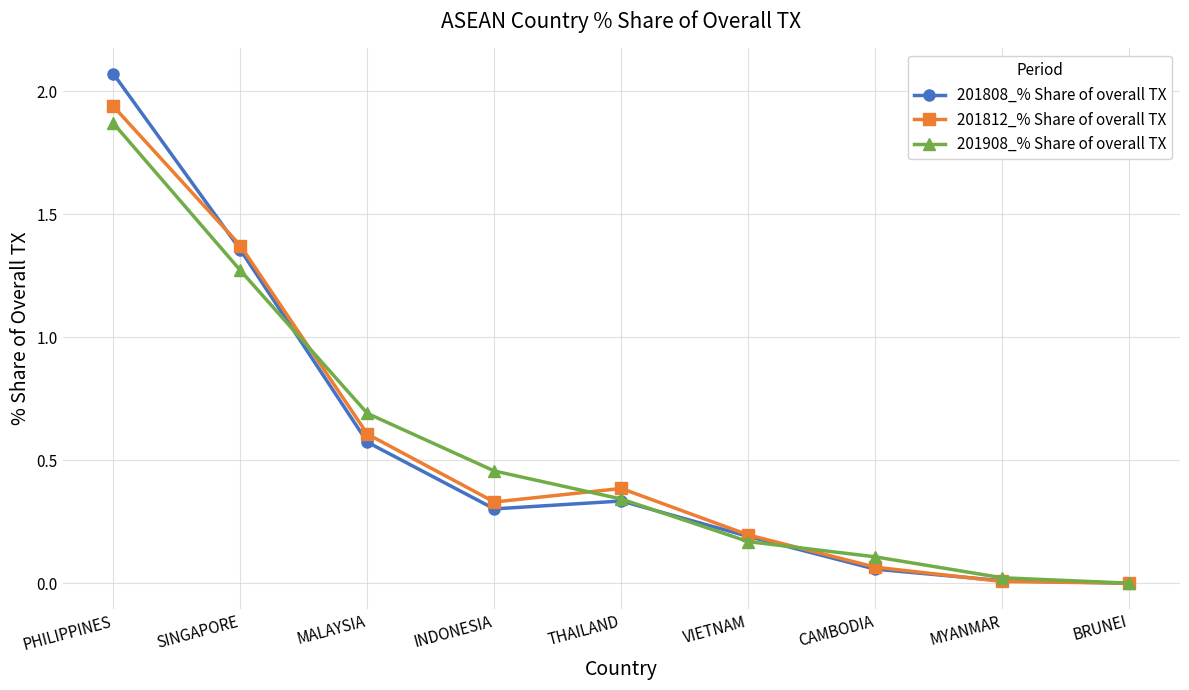

Where is the first local maximum for 201812_% Share of overall TX?

THAILAND